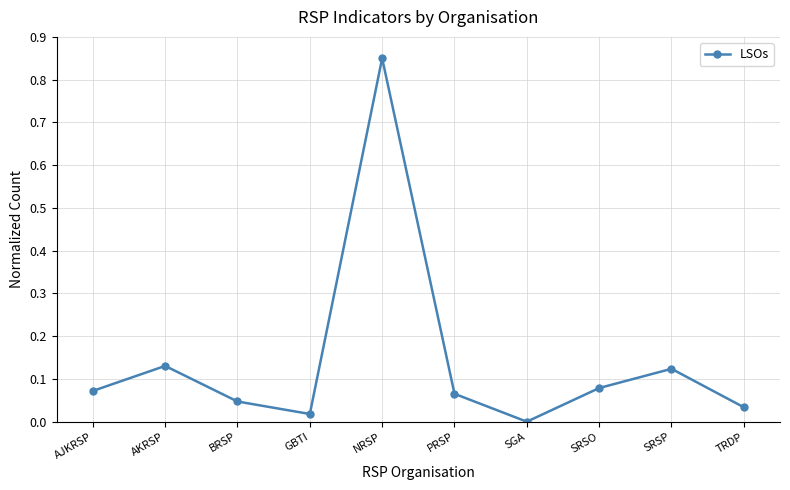

How many points are higher than both their immediate neighbors (excluding endpoints)?

3